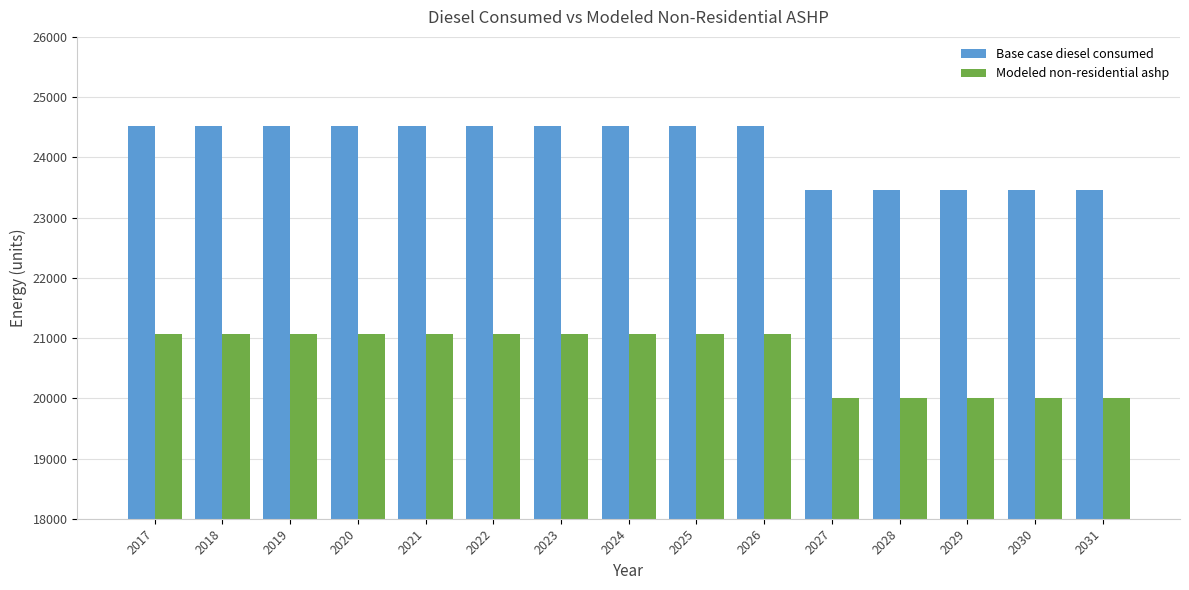

Which series has the largest total across all categories?

Base case diesel consumed